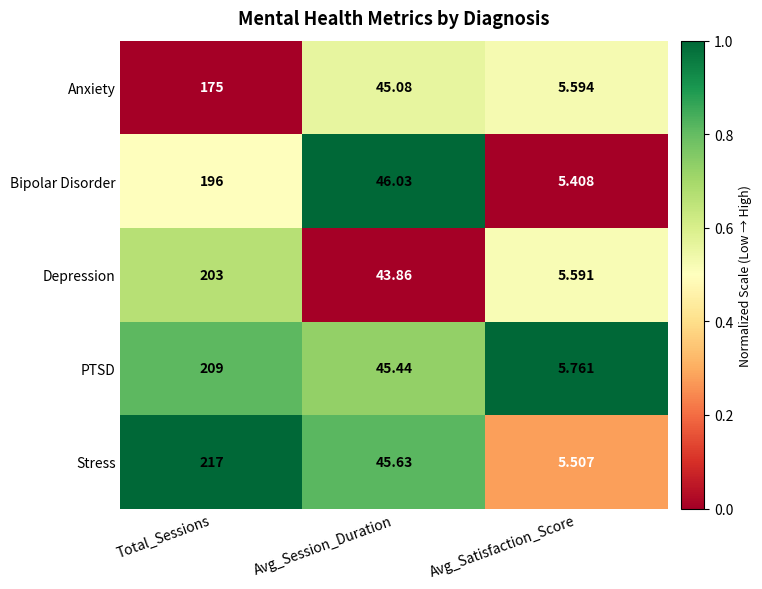

List the series in order of their peak value, highest first.

Stress, PTSD, Depression, Bipolar Disorder, Anxiety